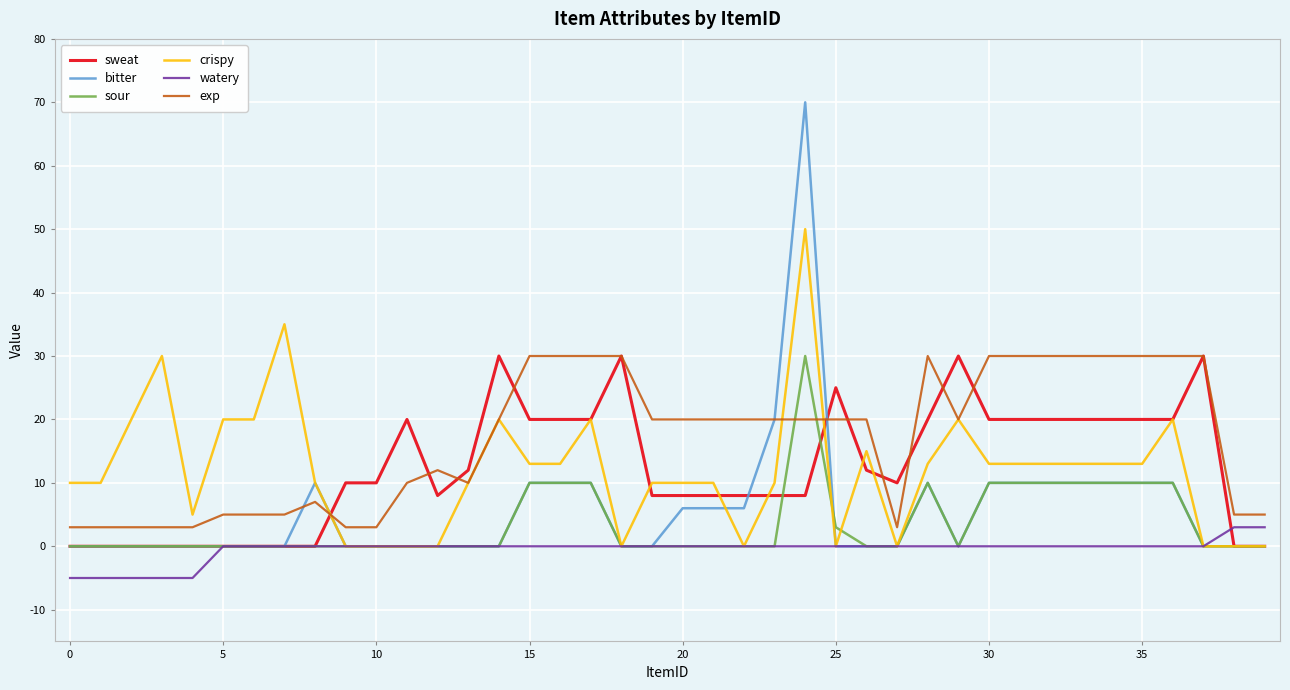

Which series has the largest total across all categories?

exp